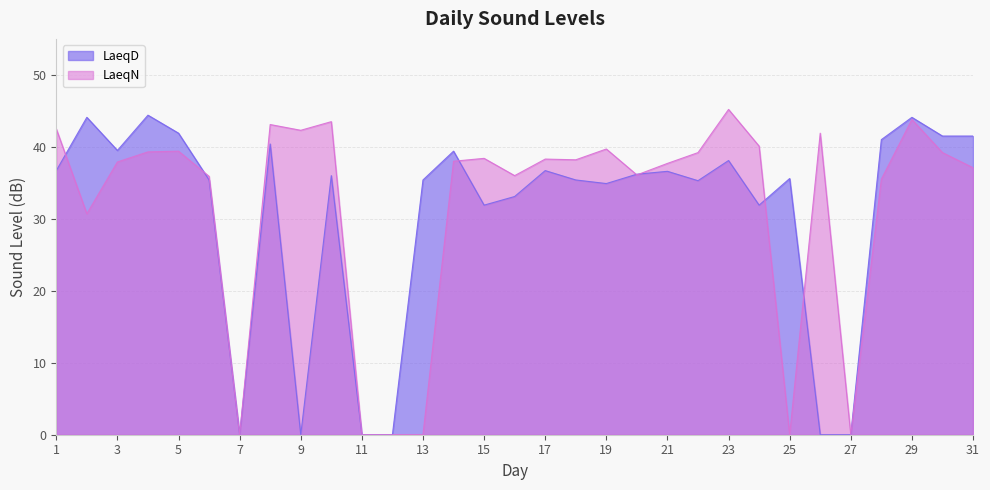

The LaeqD series shows 38.1 at 23. True or false?

True